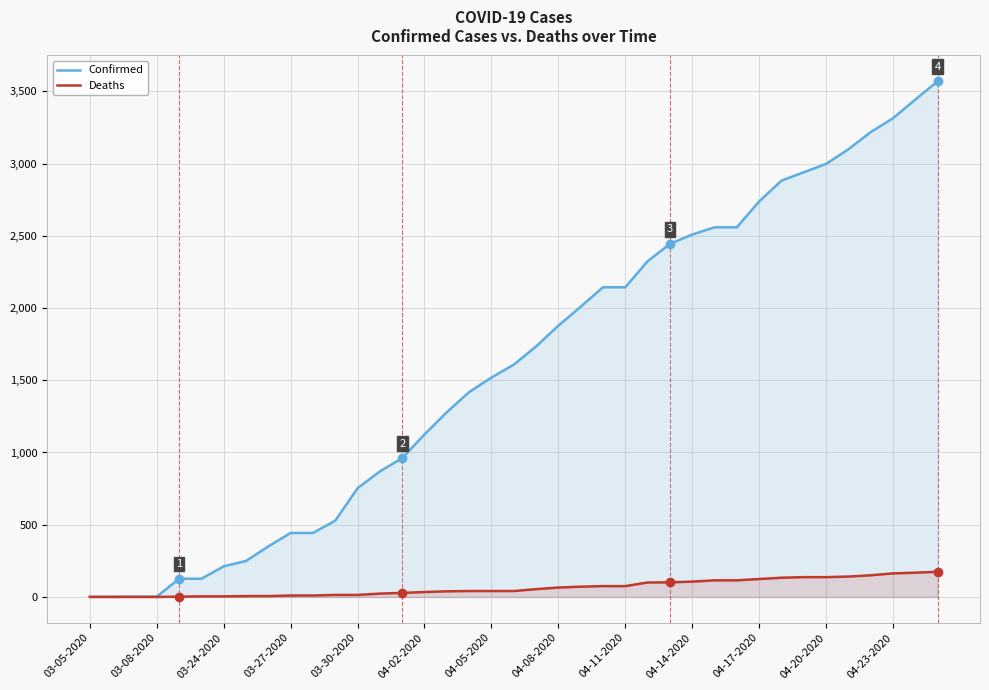

The value of Confirmed at 04-14-2020 is 3517. True or false?

False